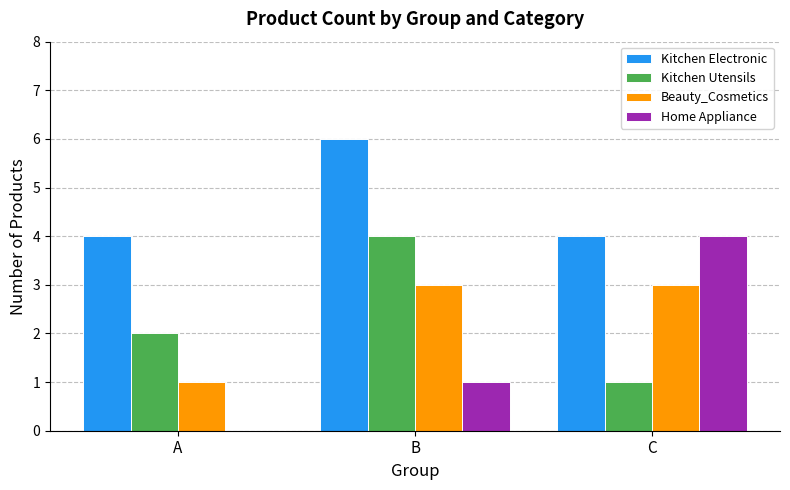

Does the chart contain stacked bars?

No